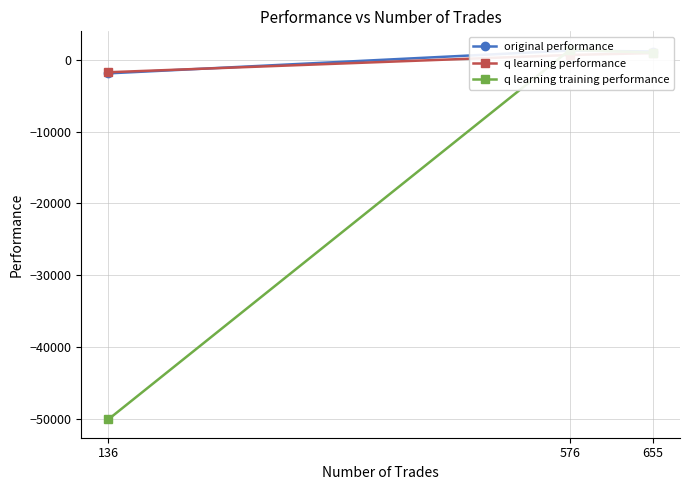

Is the value of original performance at 576 greater than the value of q learning performance at 576?

Yes